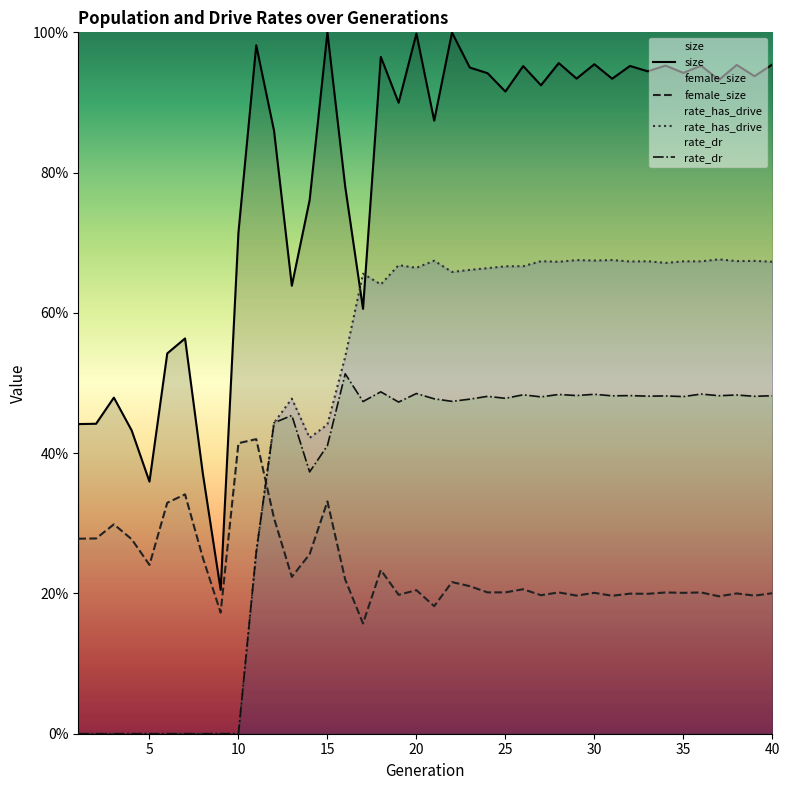

Count the number of categories in the chart.

40